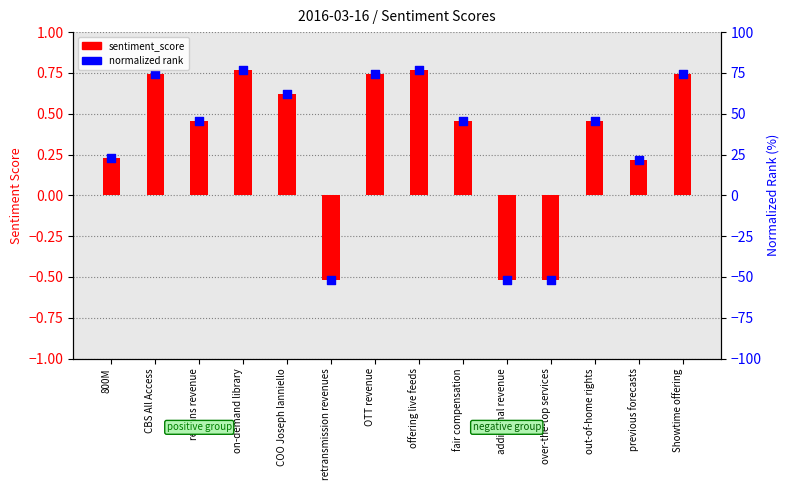

Is the value of sentiment_score at retransmission revenues greater than the value of normalized rank at previous forecasts?

No